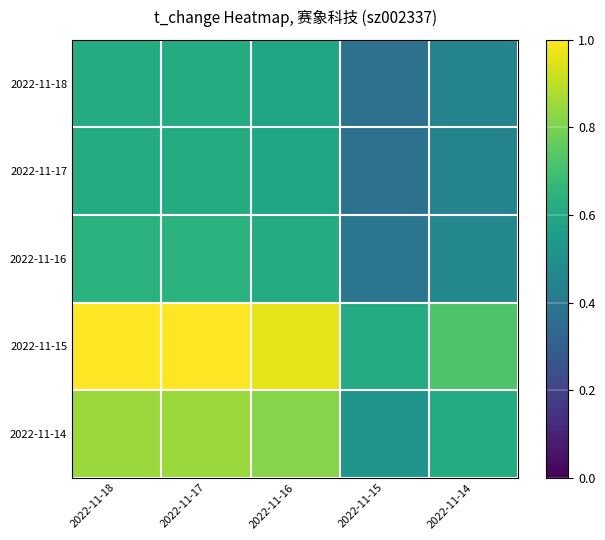

Which series has the largest total across all categories?

2022-11-15